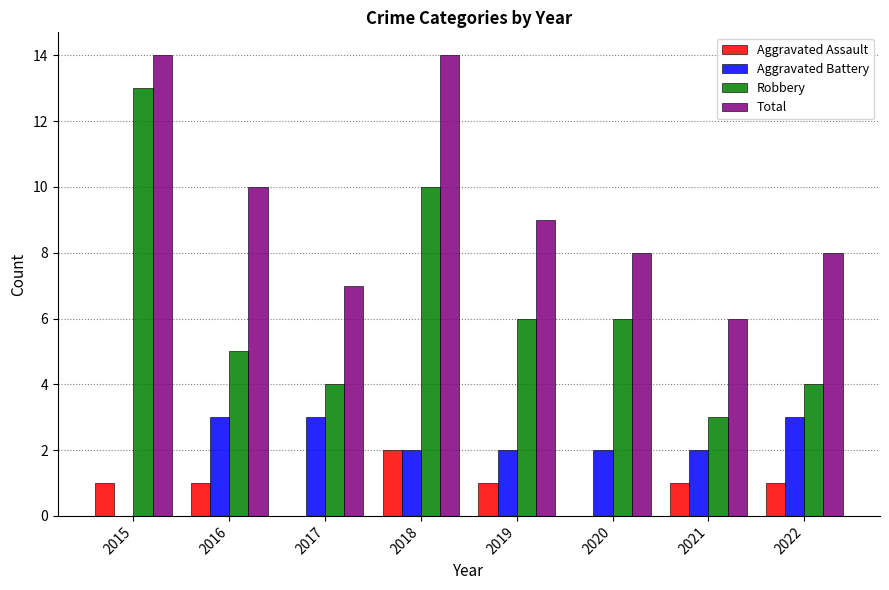

The Aggravated Assault series shows 0 at 2019. True or false?

False